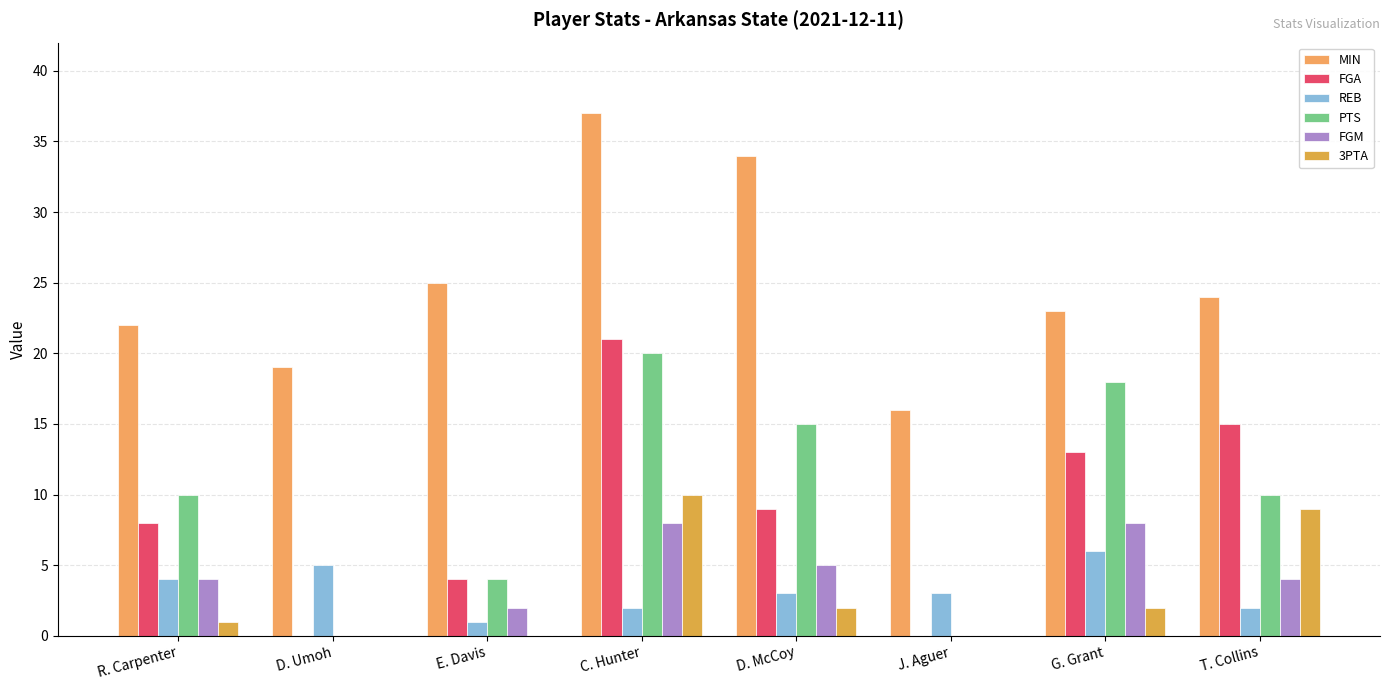

Reading right to left, list all the values displayed in this chart.

MIN: 24	23	16	34	37	25	19	22
FGA: 15	13	0	9	21	4	0	8
REB: 2	6	3	3	2	1	5	4
PTS: 10	18	0	15	20	4	0	10
FGM: 4	8	0	5	8	2	0	4
3PTA: 9	2	0	2	10	0	0	1